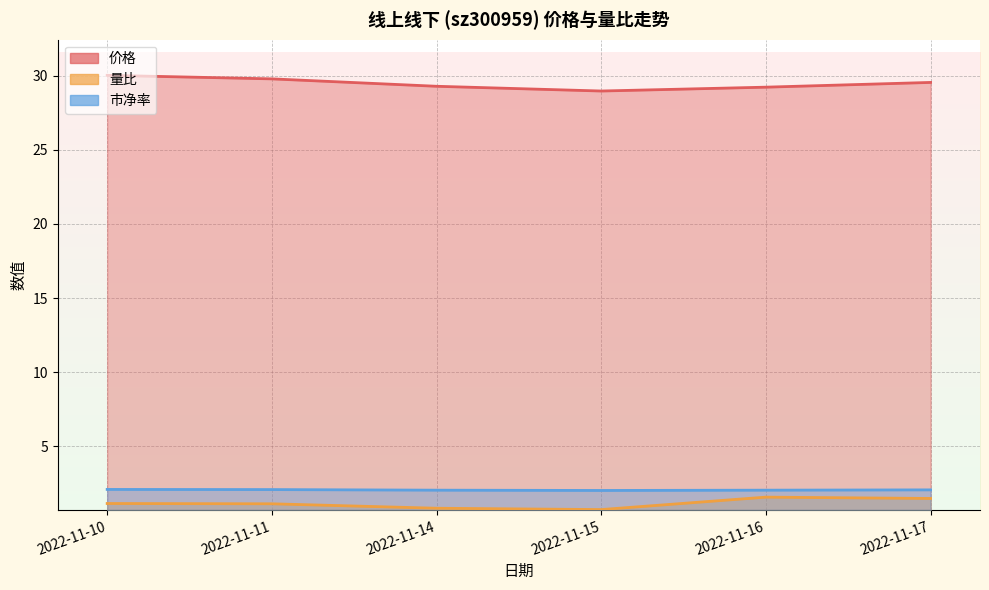

Reading left to right, transcribe all the data shown in this chart.

价格: 30.0	29.8	29.3	29.0	29.2	29.6
量比: 1.1	1.1	0.8	0.7	1.6	1.5
市净率: 2.1	2.1	2.0	2.0	2.0	2.0